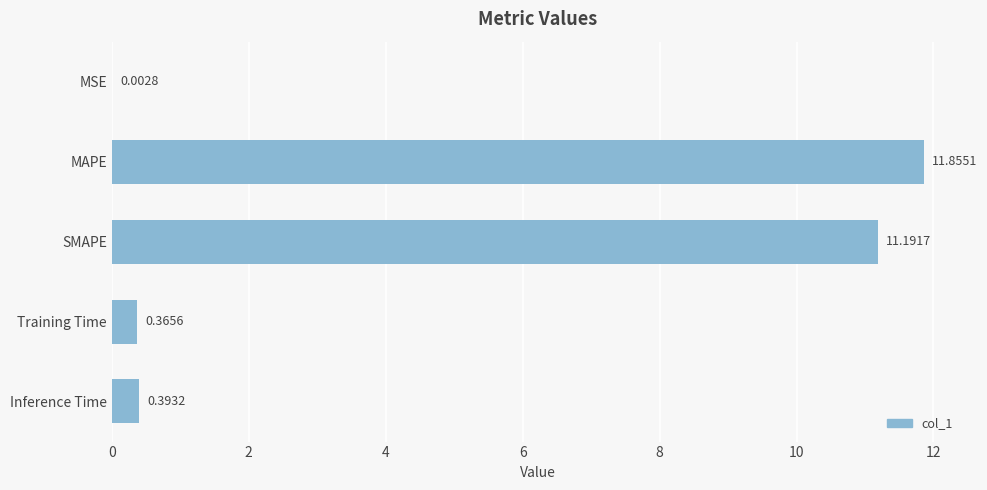

What is the sum of the values at MAPE and Inference Time?

12.2